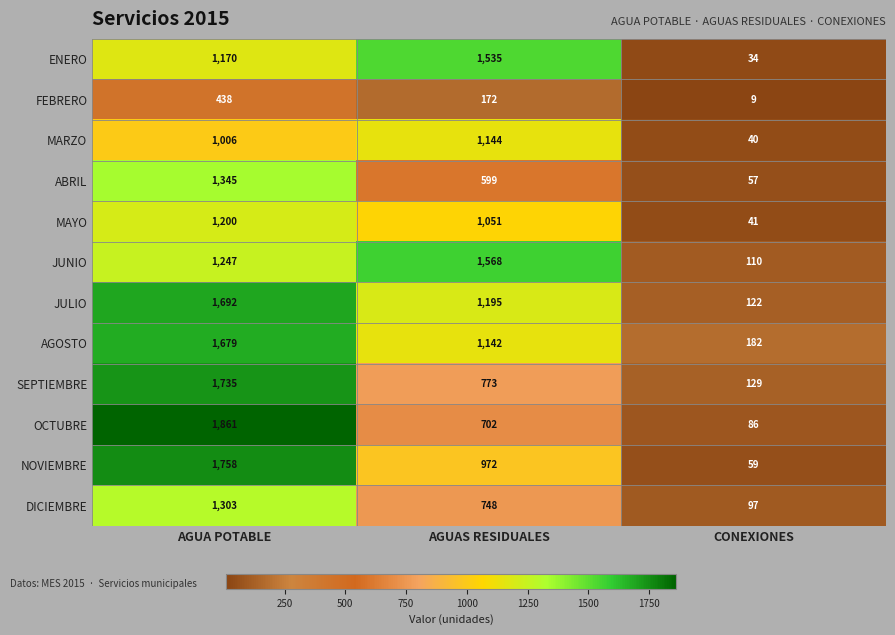

What is the minimum value shown in the chart?

9